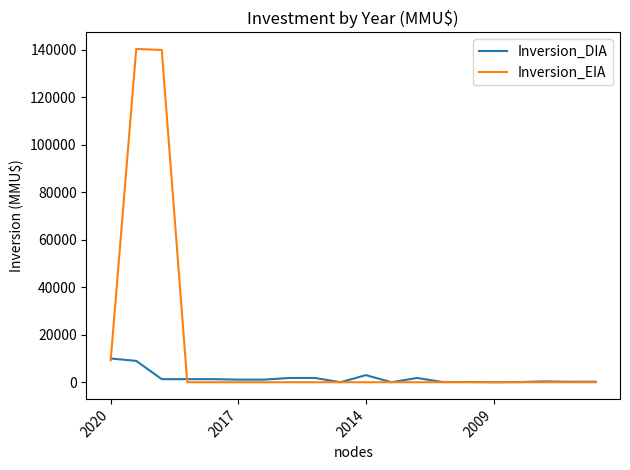

List the series in order of their peak value, highest first.

Inversion_EIA, Inversion_DIA